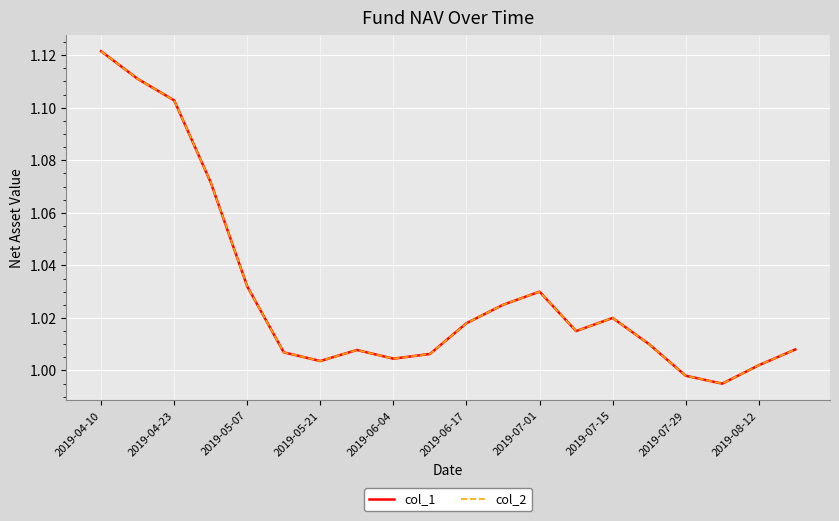

Which series has the widest spread of values?

col_1